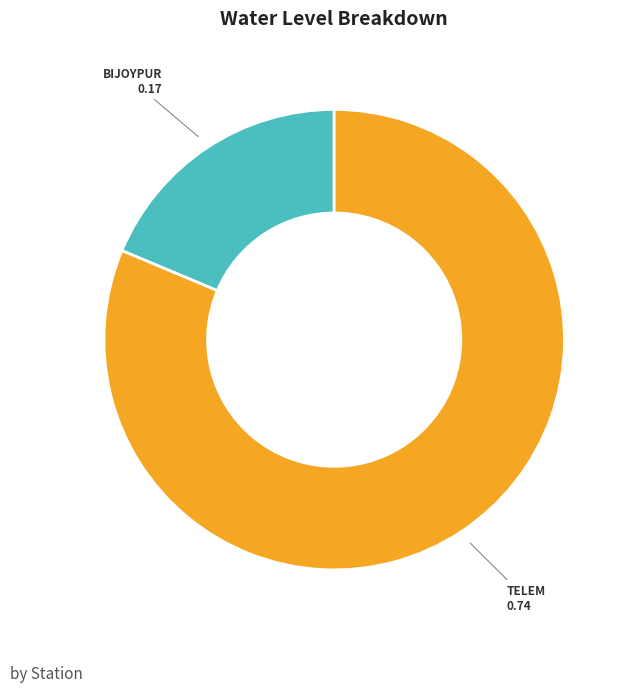

Is there any slice that represents more than half of the pie?

Yes